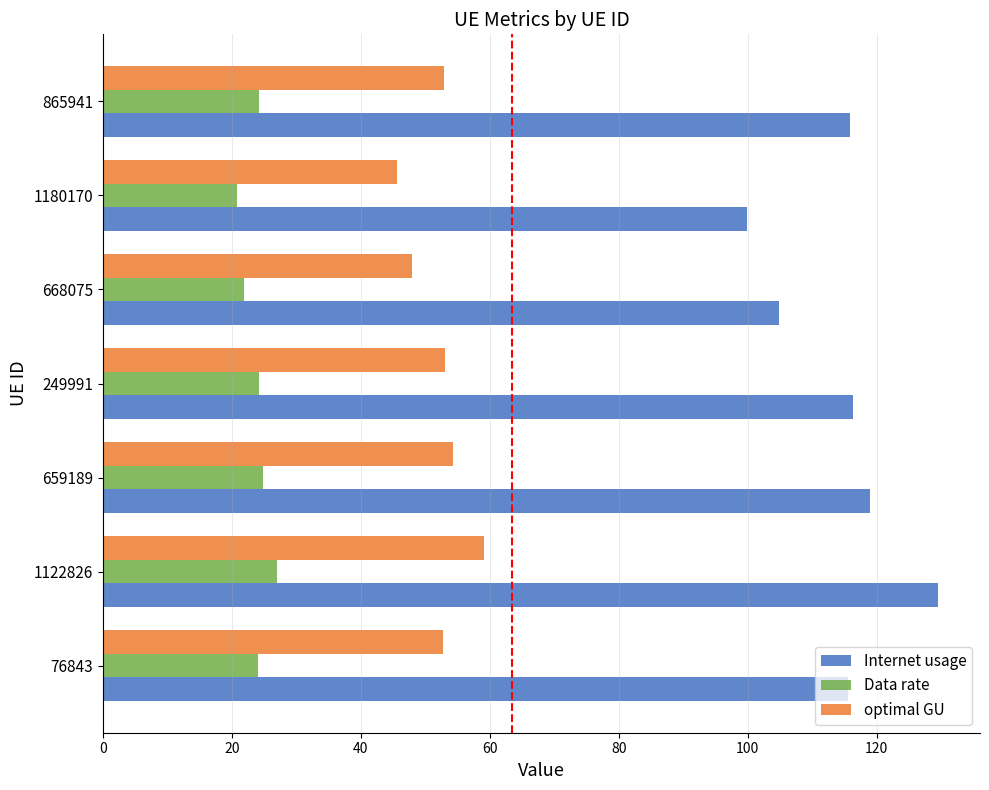

At how many categories does at least one series exceed 36?

7